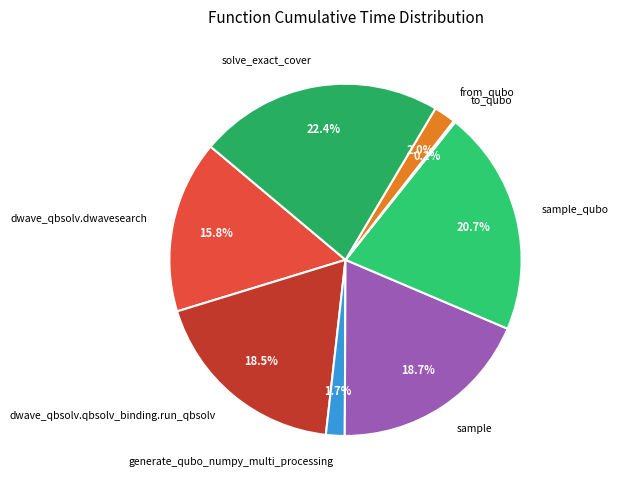

Combined, do sample and sample_qubo account for over 50%?

No